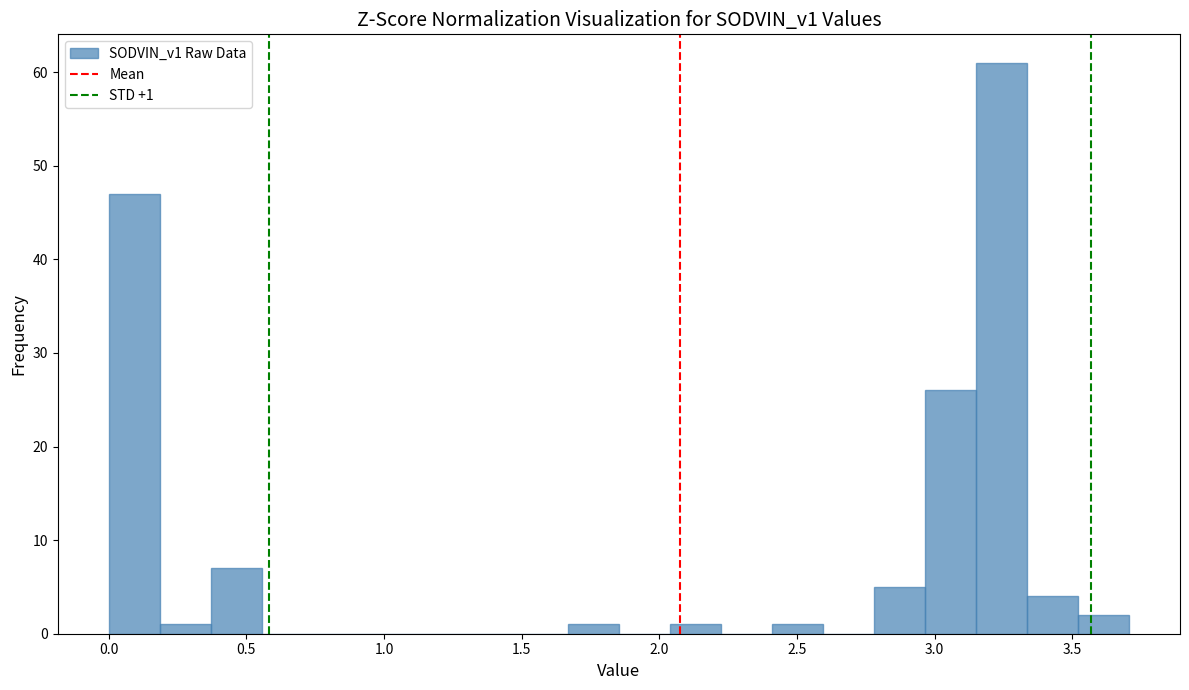

Read against the x-axis, roughly where is the centre of the tallest bar?

3.25